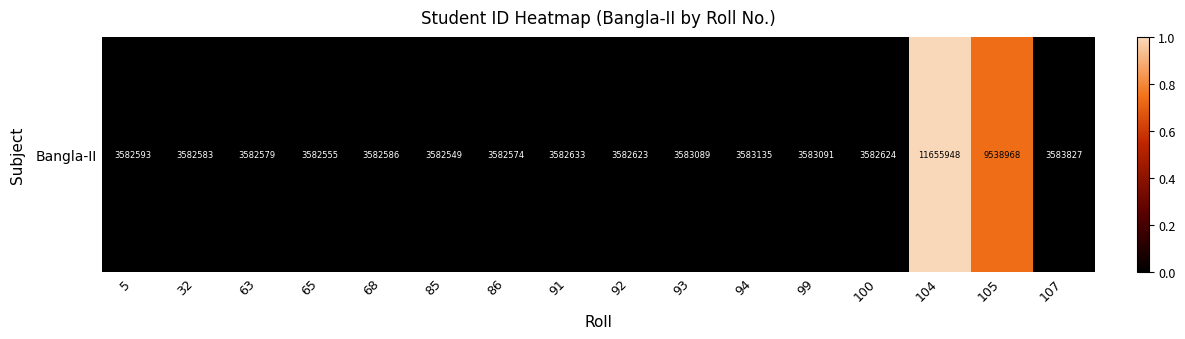

The value at 94 is 0.0. True or false?

True